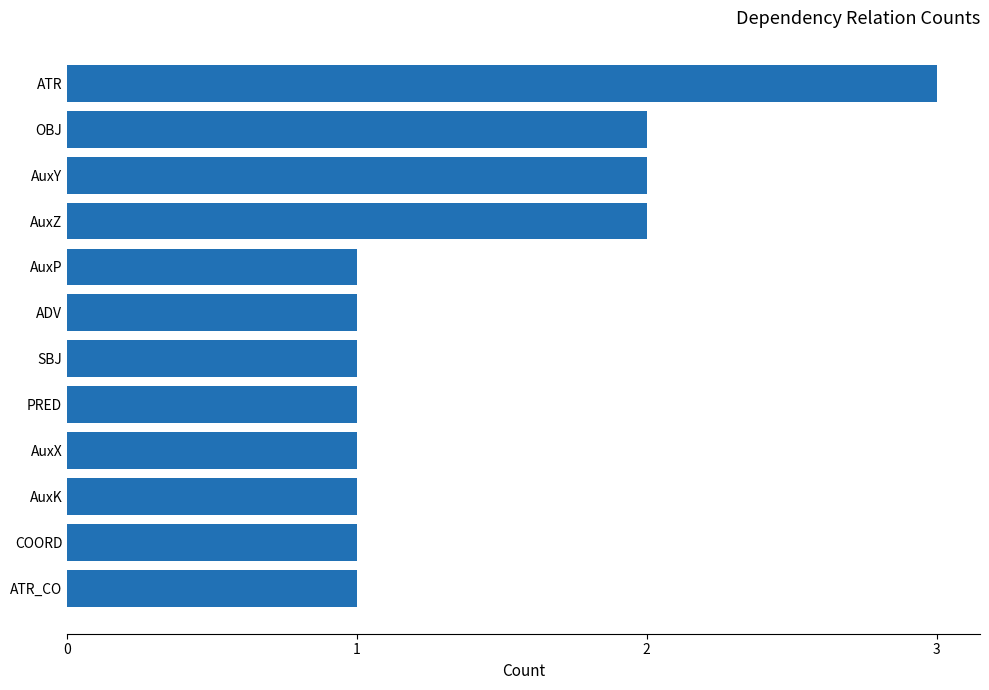

What is the smallest value displayed?

1